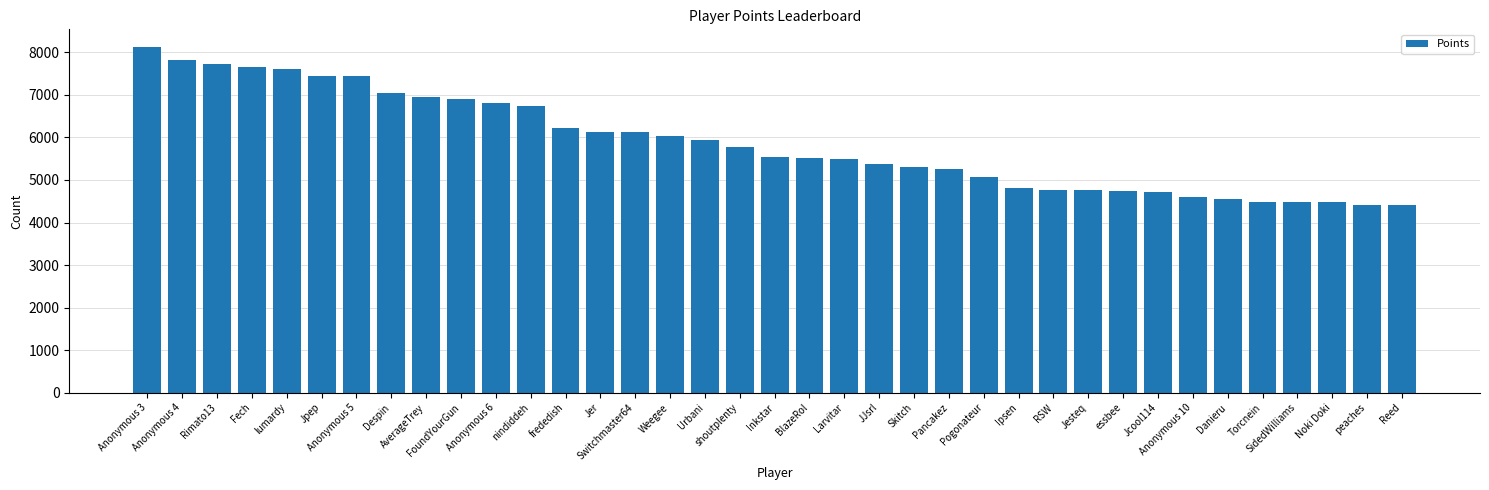

What is the difference between the maximum and minimum values?

3728